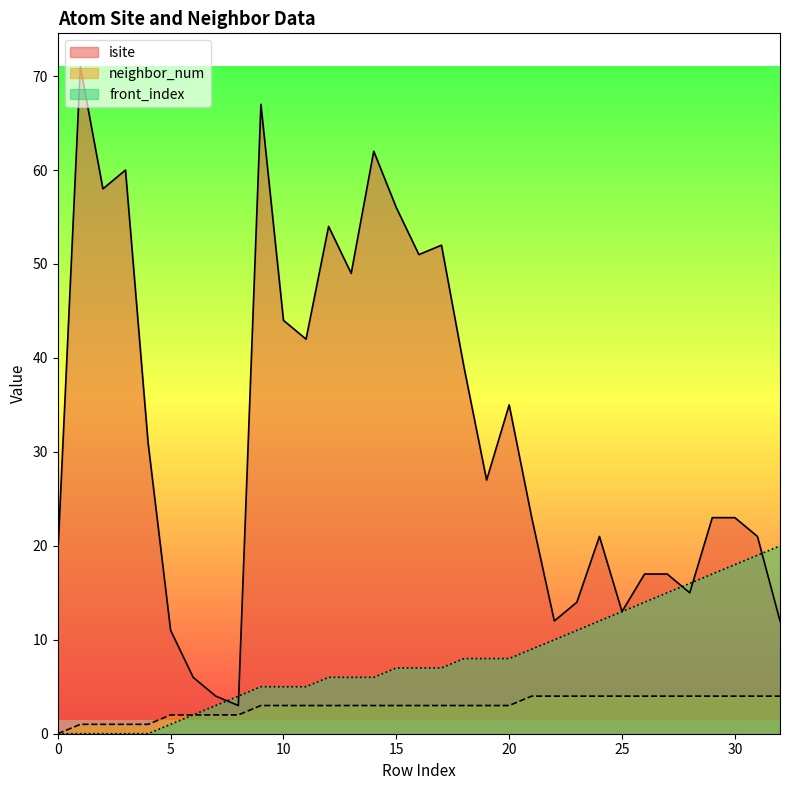

What is the maximum value shown in the chart?

71